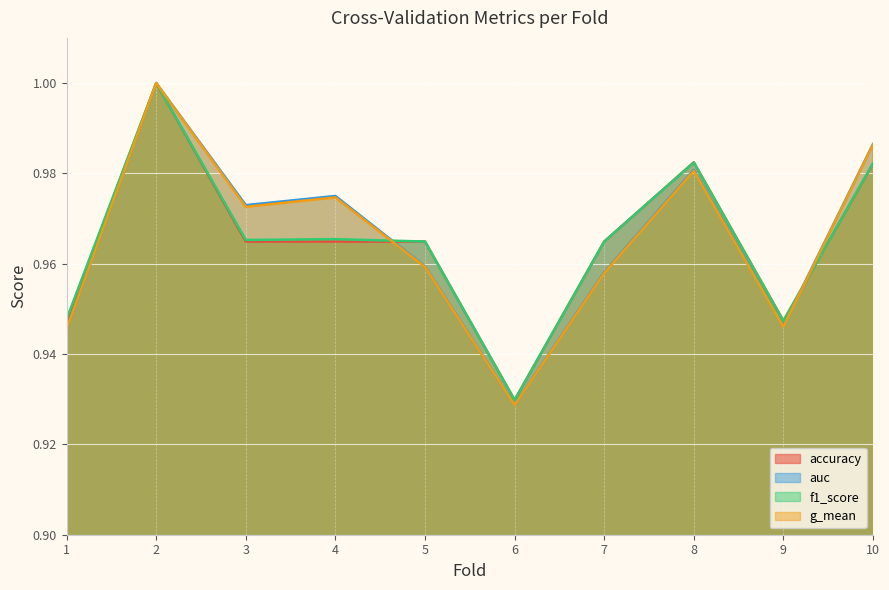

True or false: g_mean has more than 2 points higher than both neighbors.

True